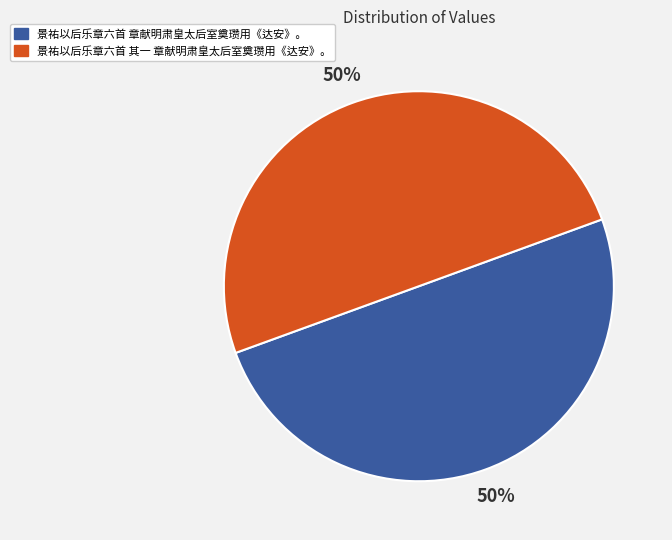

To the nearest percent, what is the combined percentage of 景祐以后乐章六首 其一 章献明肃皇太后室奠瓒用《达安》。 and 景祐以后乐章六首 章献明肃皇太后室奠瓒用《达安》。?

100%